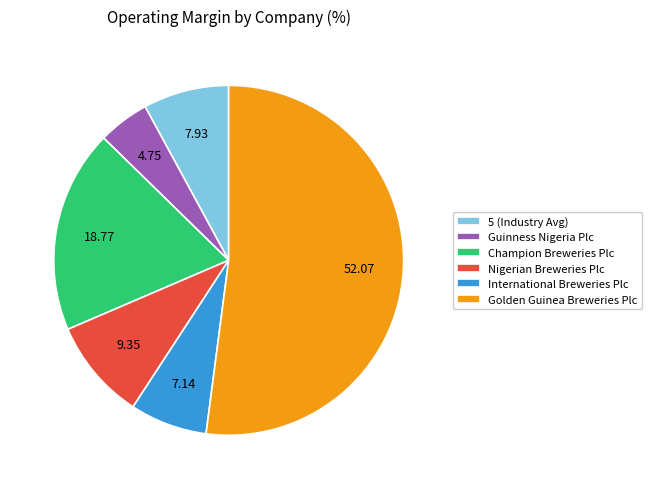

Between Guinness Nigeria Plc and International Breweries Plc, which is larger?

International Breweries Plc